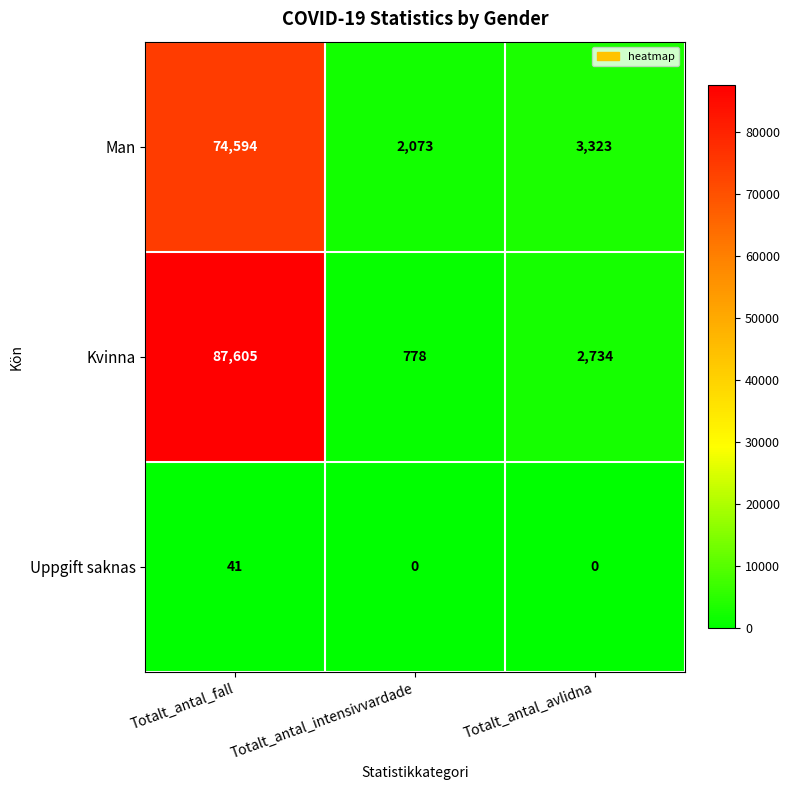

Reading left to right, list all the values displayed in this chart.

Man: 74594	2073	3323
Kvinna: 87605	778	2734
Uppgift saknas: 41	0	0